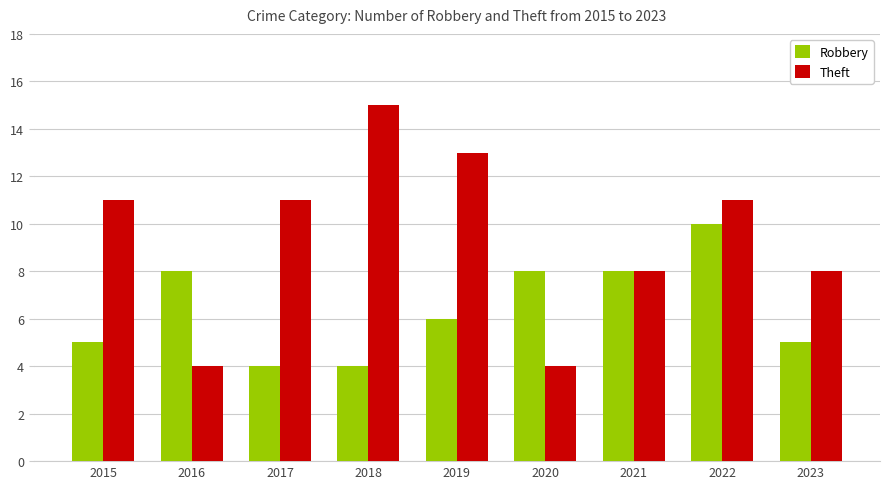

Reading left to right, list all the values displayed in this chart.

Robbery: 2015=5	2016=8	2017=4	2018=4	2019=6	2020=8	2021=8	2022=10	2023=5
Theft: 2015=11	2016=4	2017=11	2018=15	2019=13	2020=4	2021=8	2022=11	2023=8